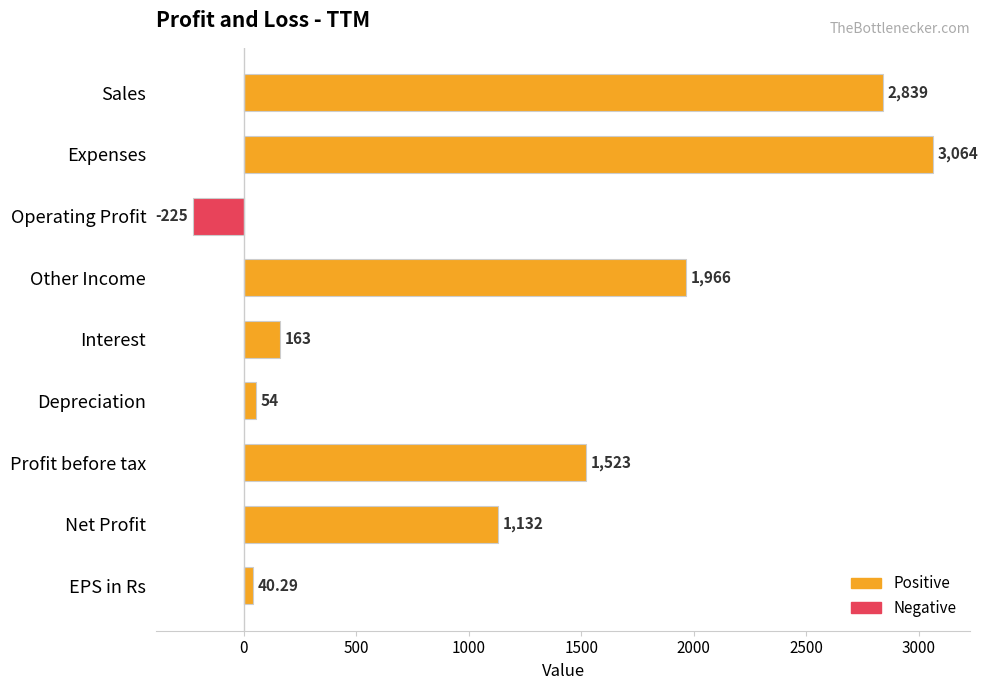

Rank the series by their maximum value, from lowest to highest.

Negative, Positive